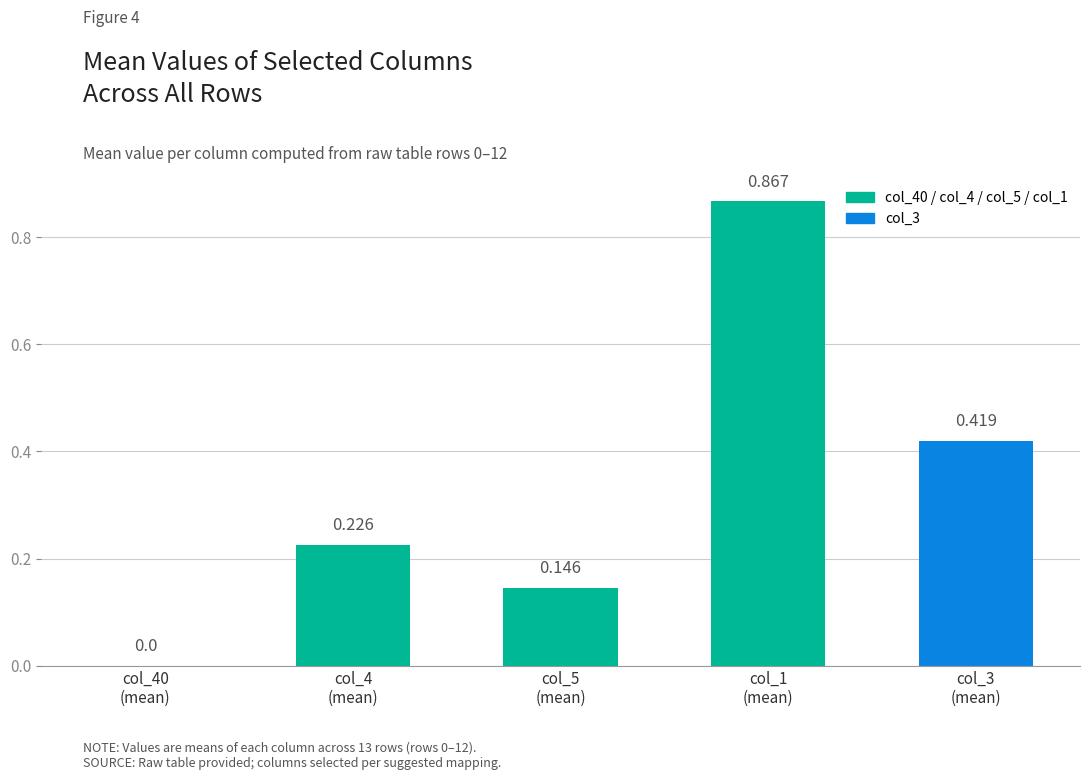

How many data points does each series have?

5